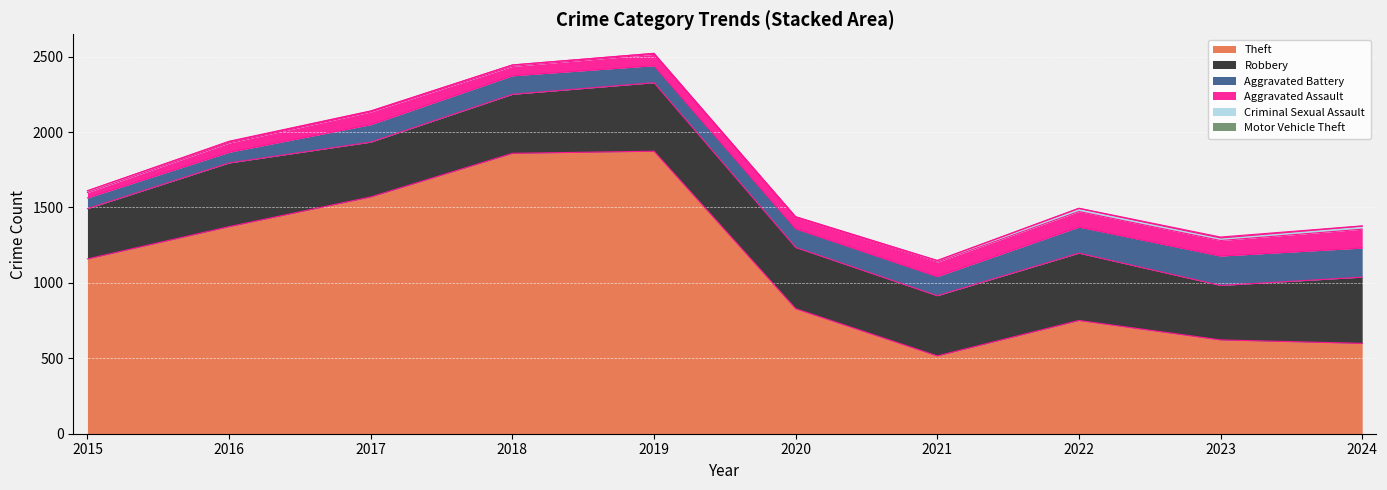

What is the minimum value shown in the chart?

1